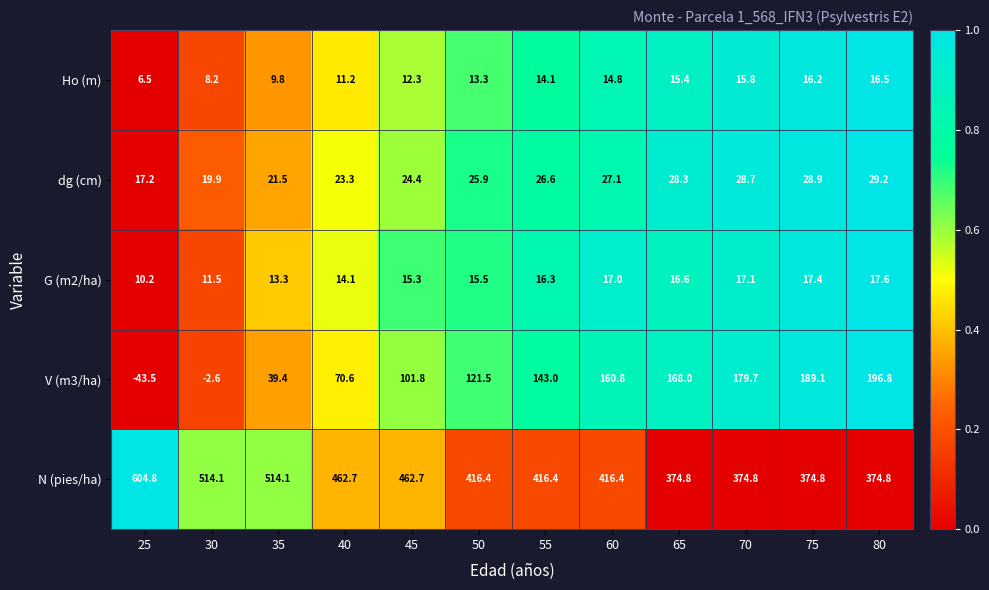

Where does the N (pies/ha) series first go above 416?

25